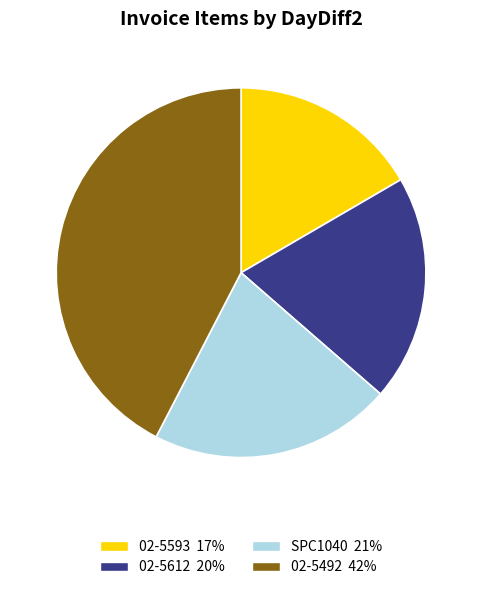

Which category has the biggest portion of the pie?

02-5492